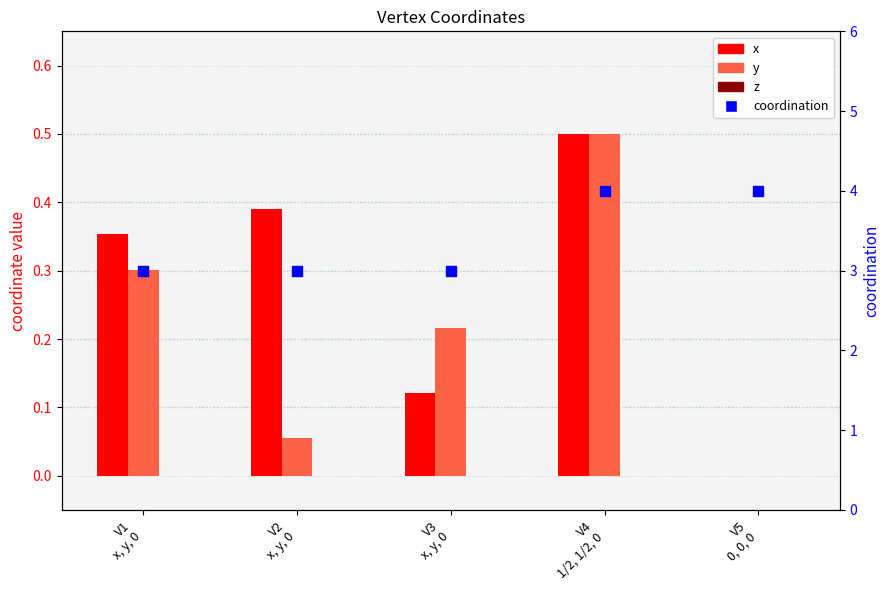

At how many categories does at least one series exceed 0?

5